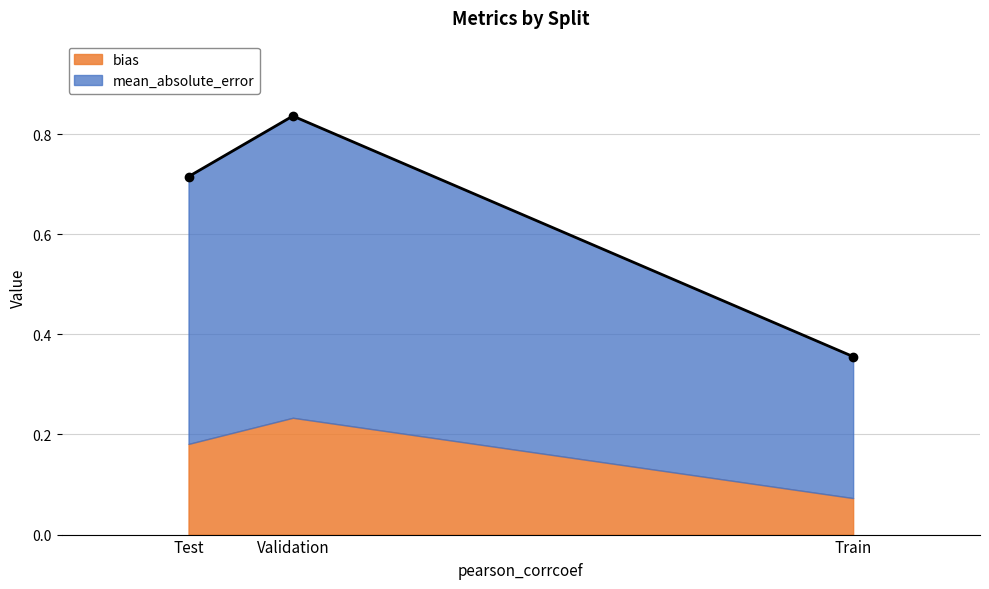

Reading left to right, extract all data points from this chart.

mean_absolute_error: Train=0.3	Validation=0.6	Test=0.5
bias: Train=0.1	Validation=0.2	Test=0.2